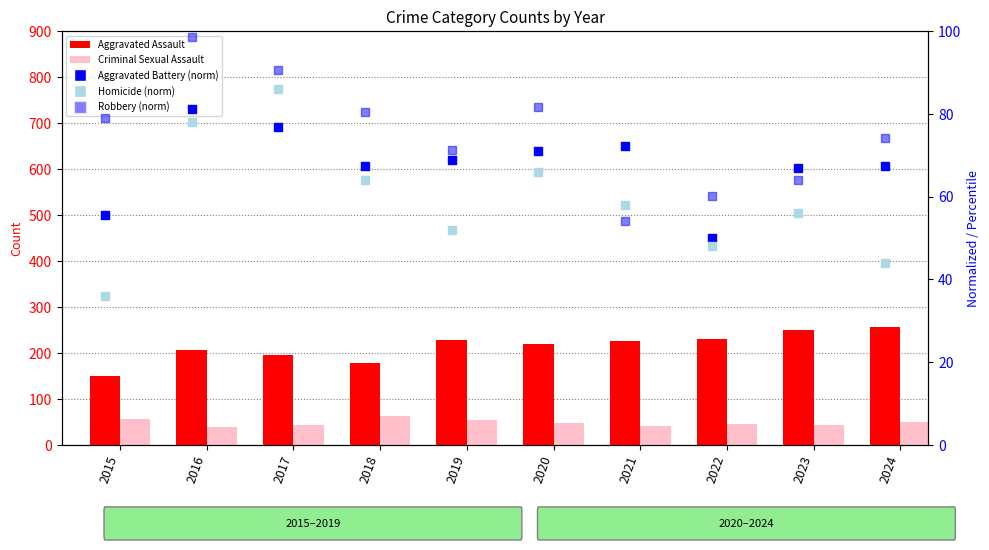

Which series contains the lowest Y value?

Homicide (norm)